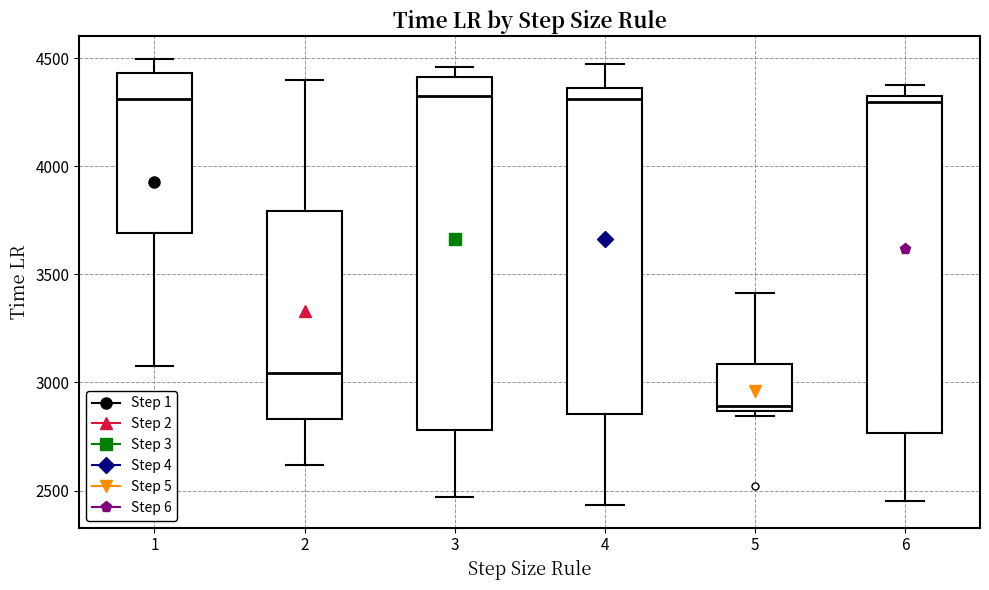

Where does the lower whisker of the box at x = 2 end on the y-axis? The values are not printed on the chart, so give them approximately, as read against the axis.

2600